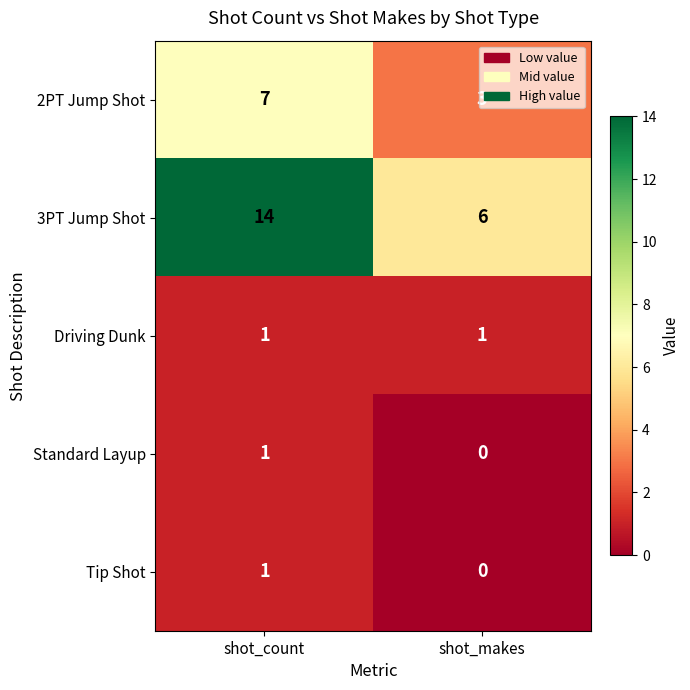

Which series has the largest range (max minus min)?

3PT Jump Shot